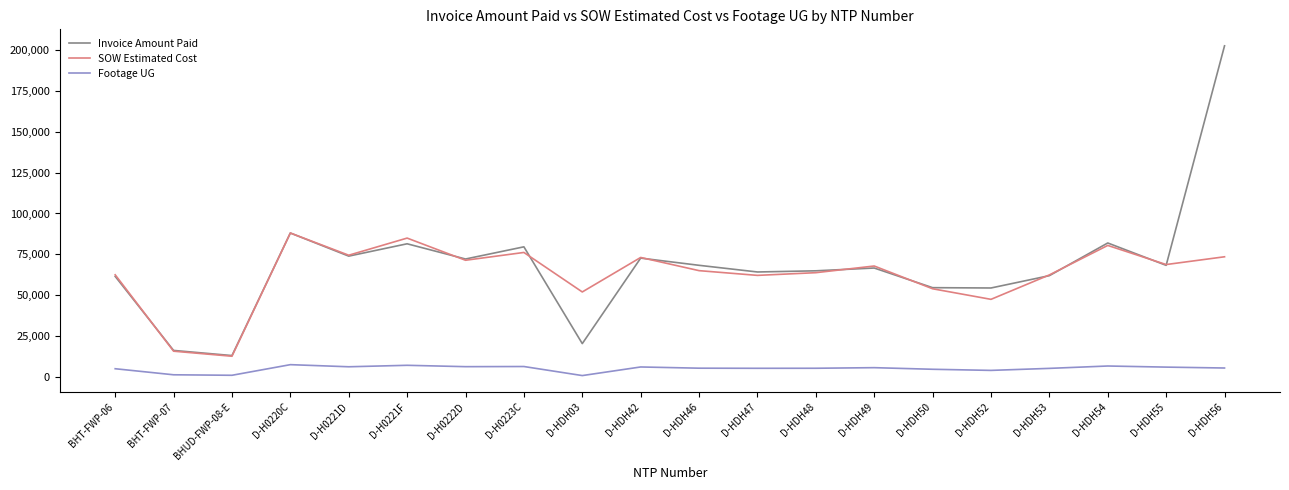

Is it true that SOW Estimated Cost equals 73070.5 at D-HDH42?

True